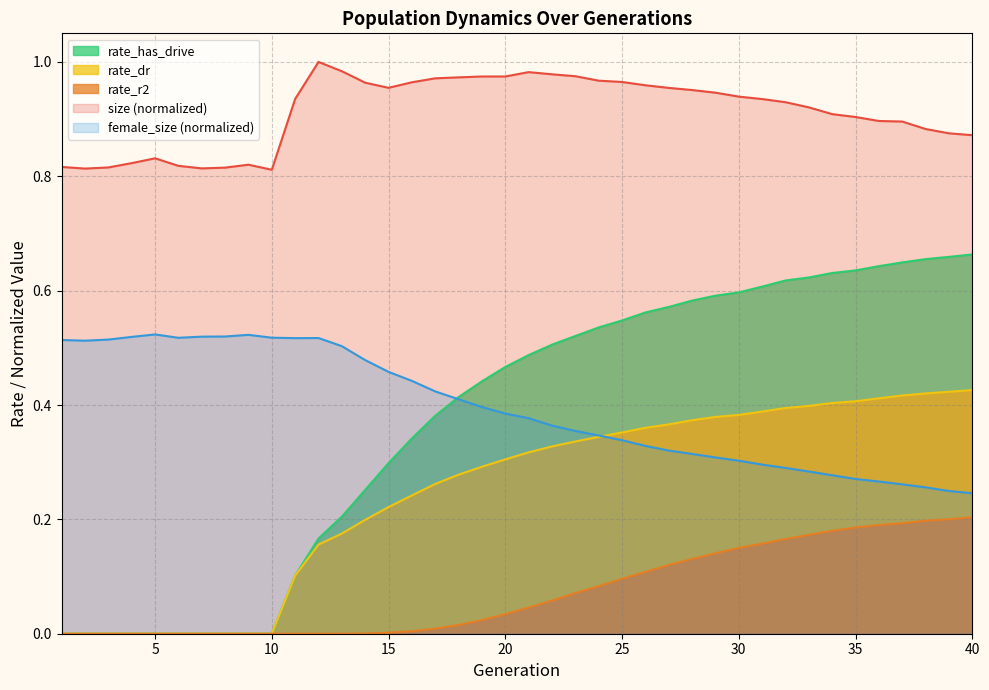

Which category has the lowest value across all series?

1